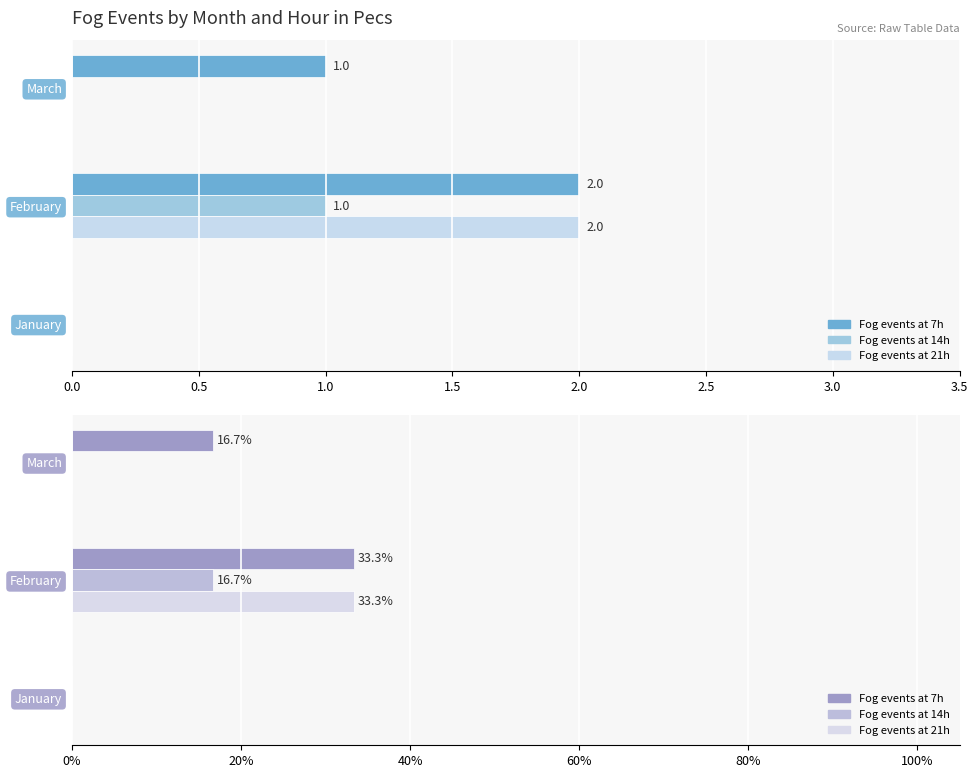

Between January and March, which series saw the biggest shift?

Fog events at 7h